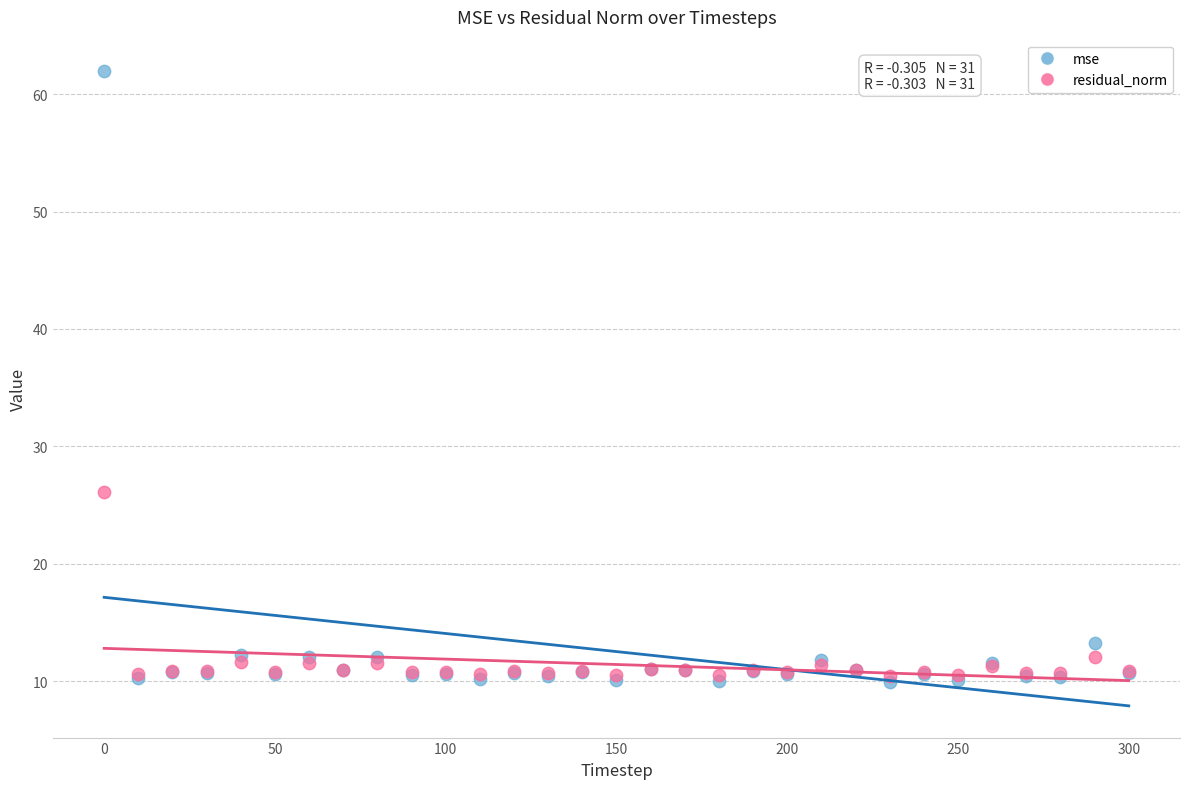

Which series reaches the maximum Y coordinate?

mse